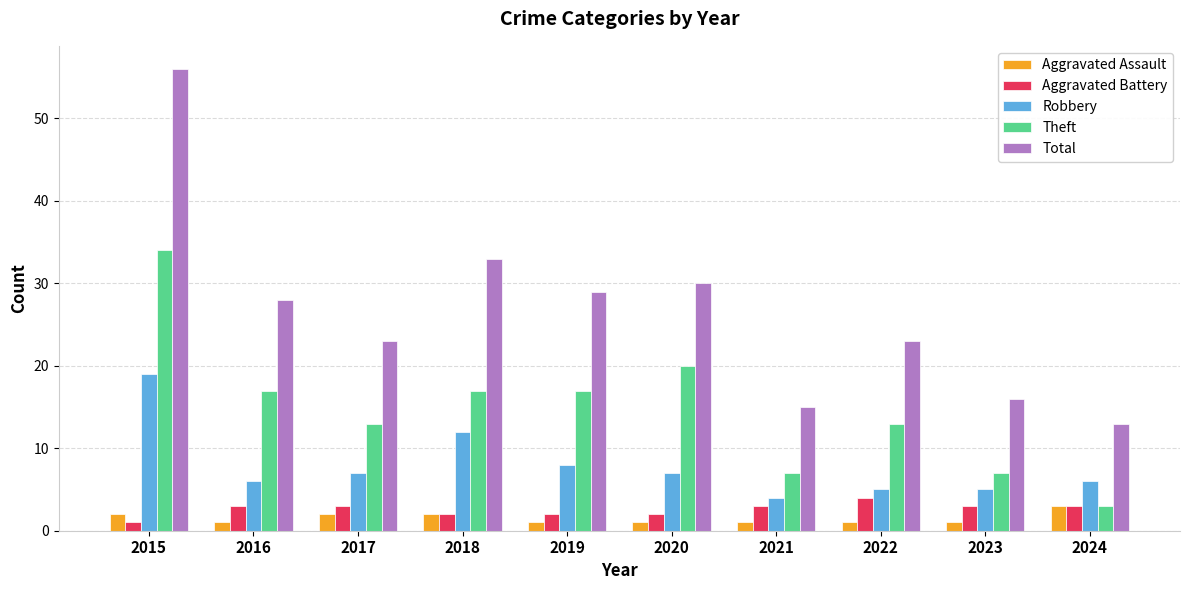

Which series changed the most between 2016 and 2021?

Total